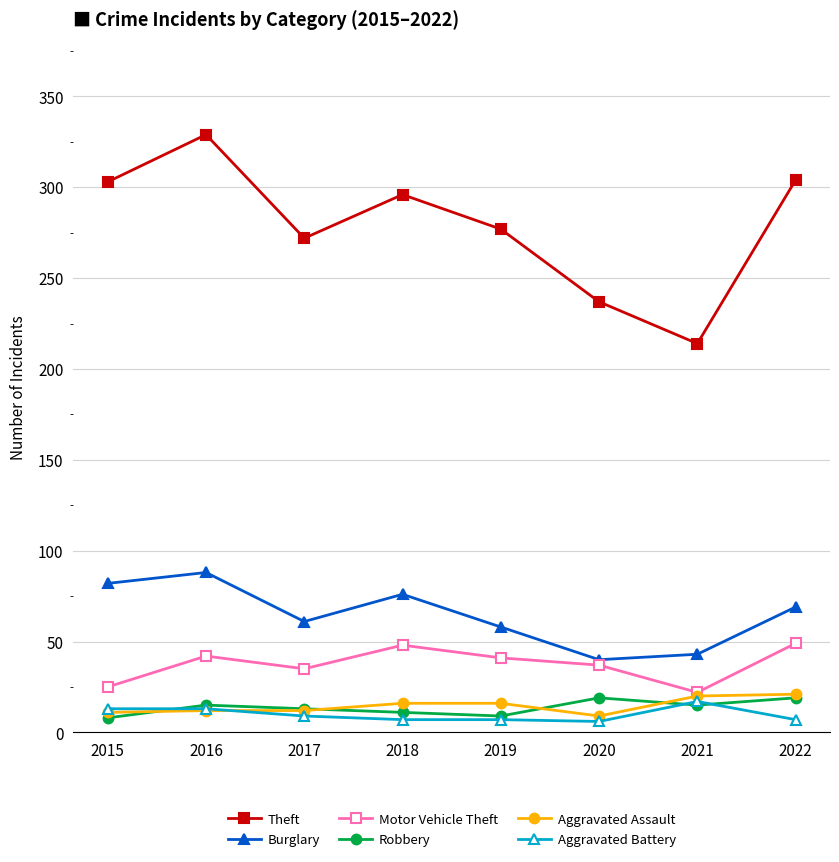

True or false: Robbery and Burglary cross at least once.

False